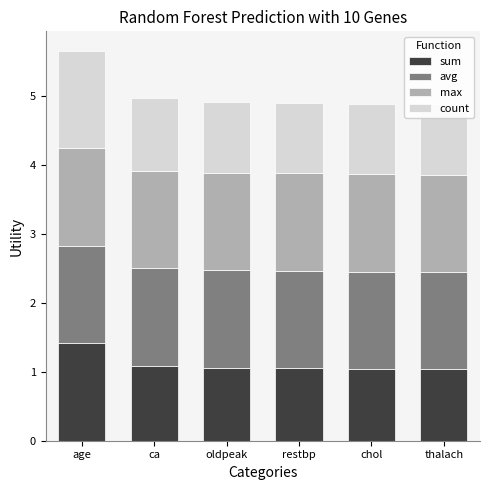

Is it true that sum equals 1.0 at restbp?

True